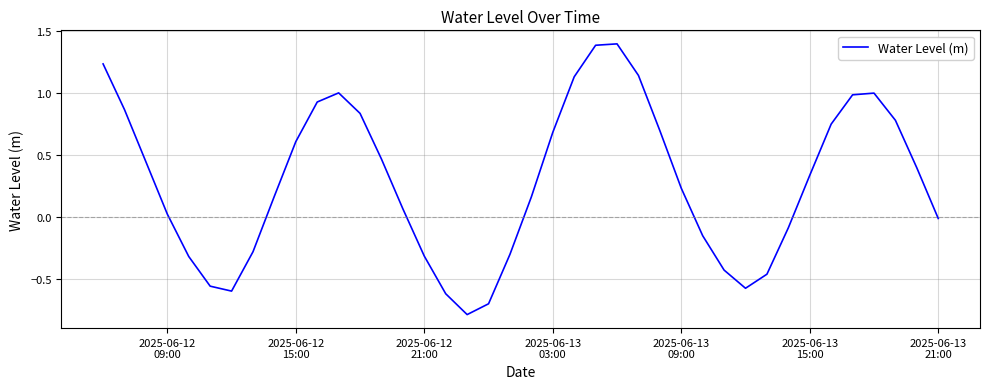

What is the smallest value displayed?

-0.8